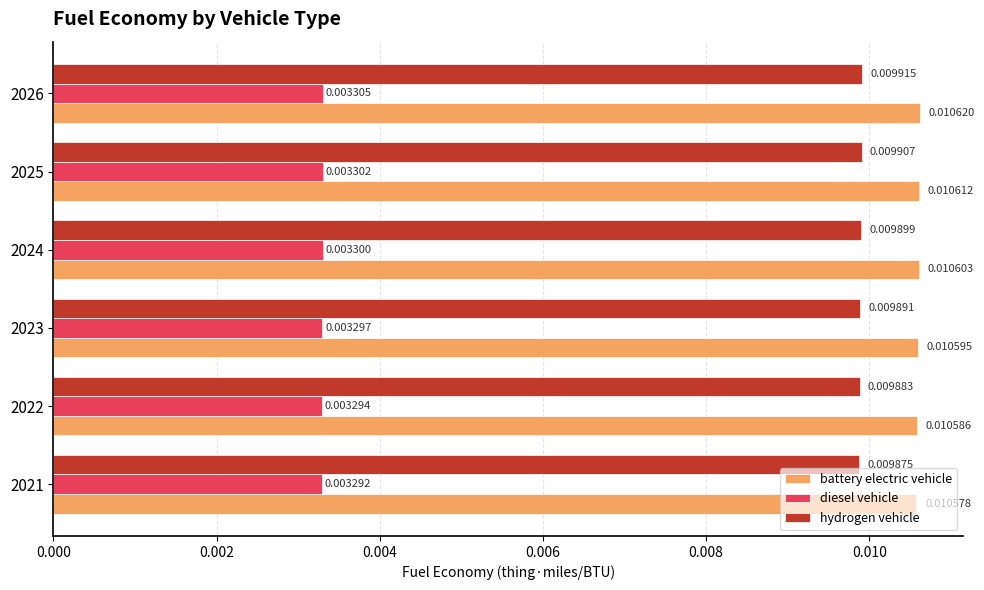

Which series has the widest spread of values?

battery electric vehicle